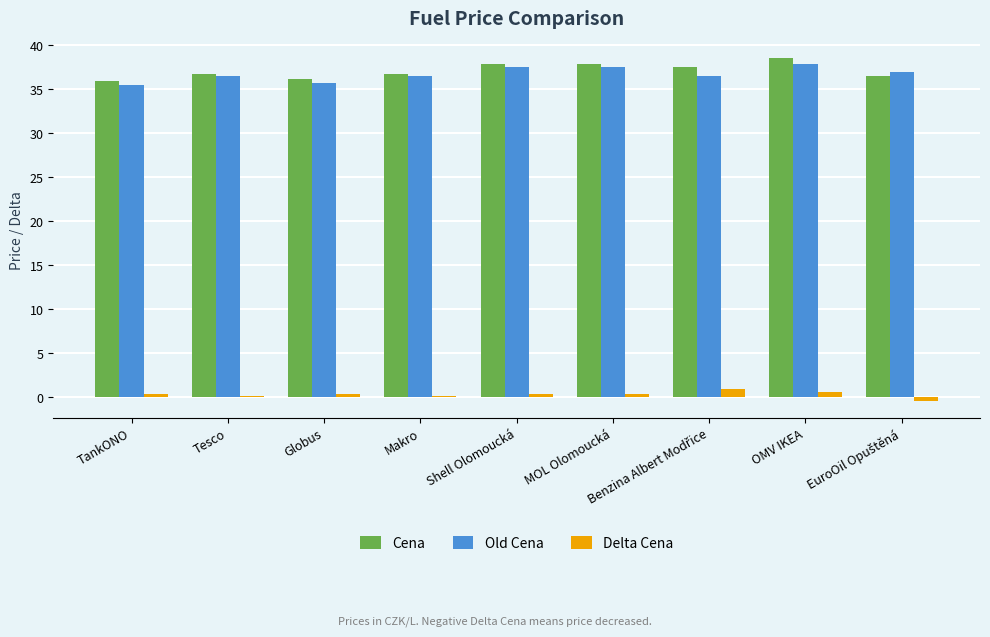

What is the highest value of the Old Cena series?

37.9